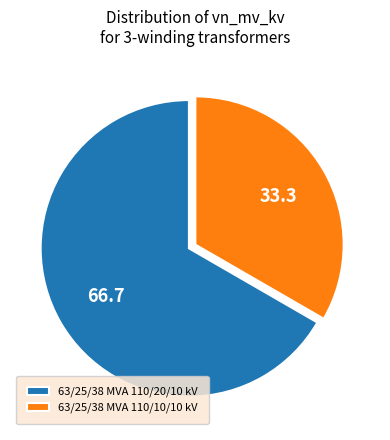

What is the smallest slice in the pie chart?

63/25/38 MVA 110/10/10 kV